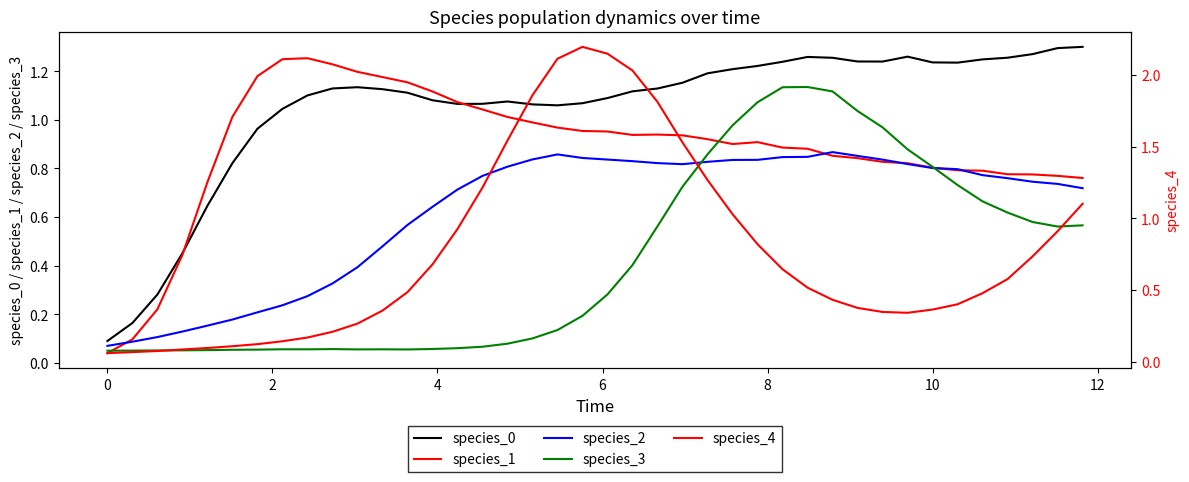

At how many categories does at least one series exceed 1?

35